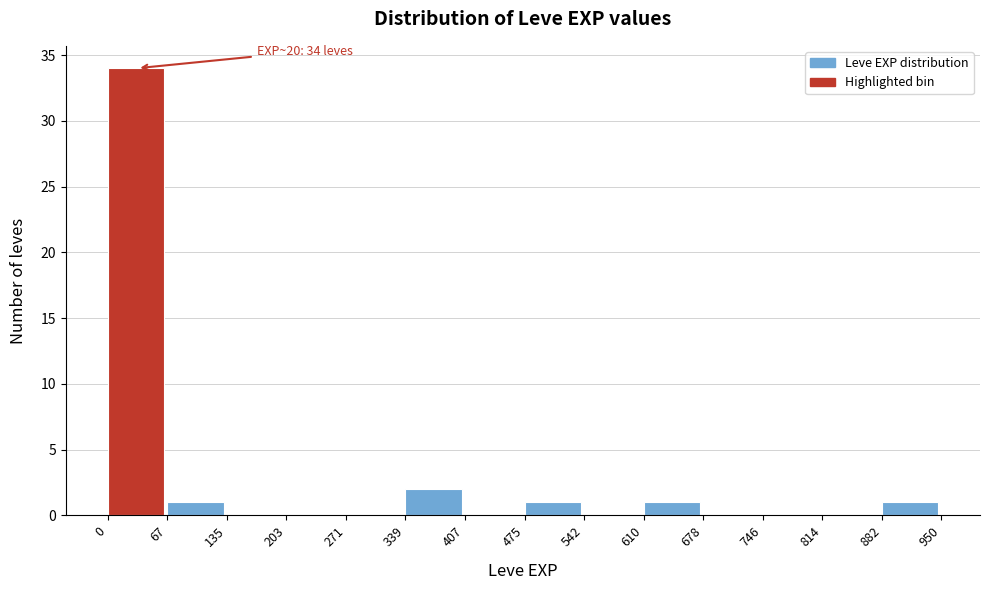

Over which range of the x-axis is the bar tallest?

0 to 67